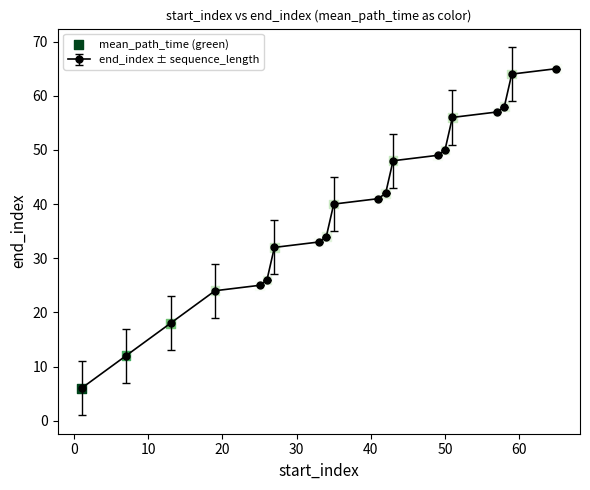

What is the value of the 19th point from the left?

64